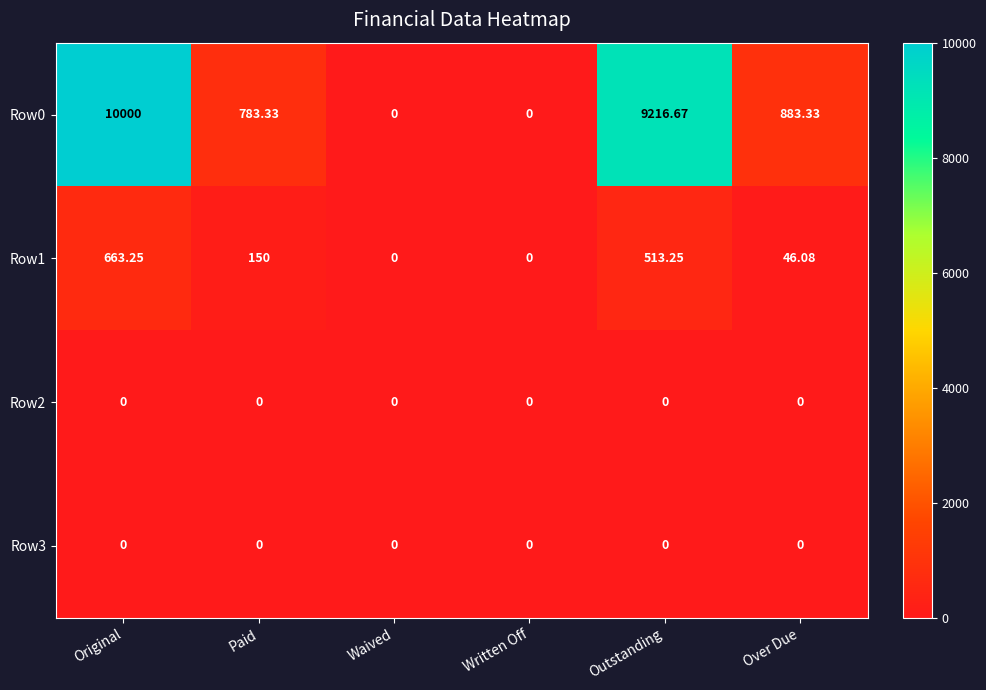

Which category has the highest value across all series?

Original